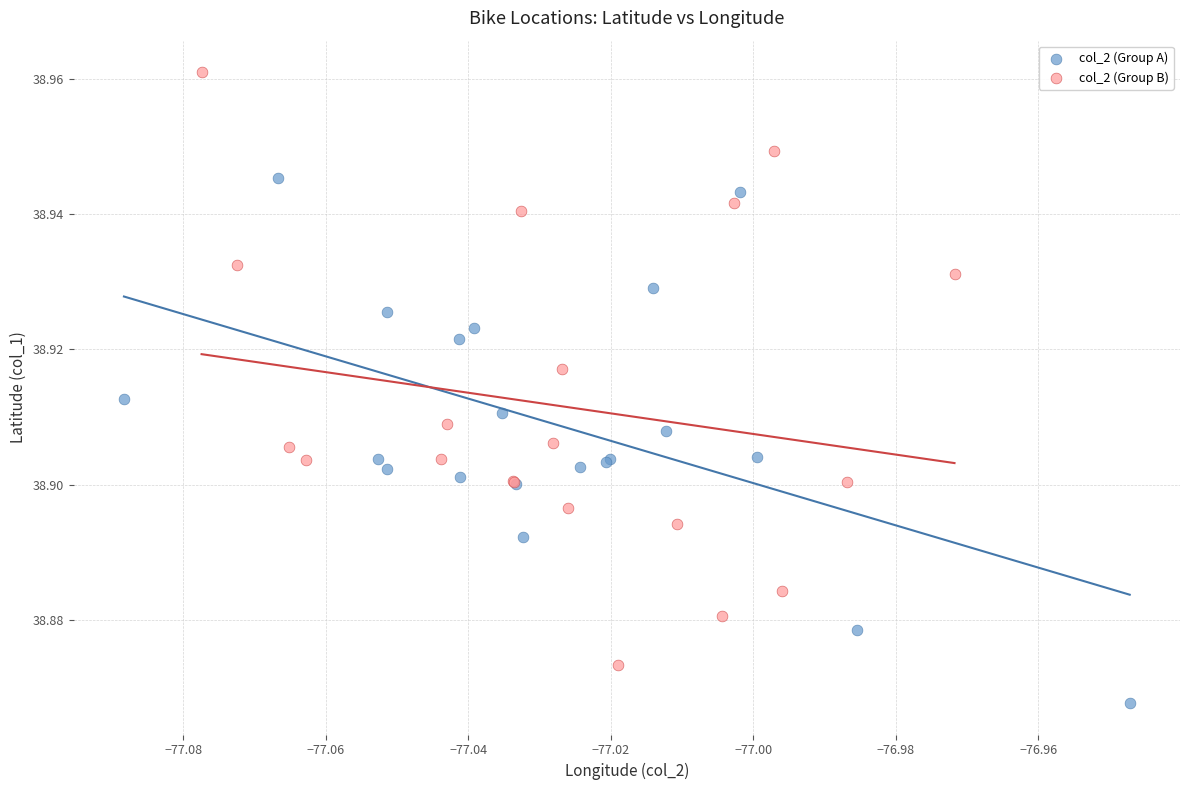

Which series has the largest Y range (max minus min)?

col_2 (Group B)